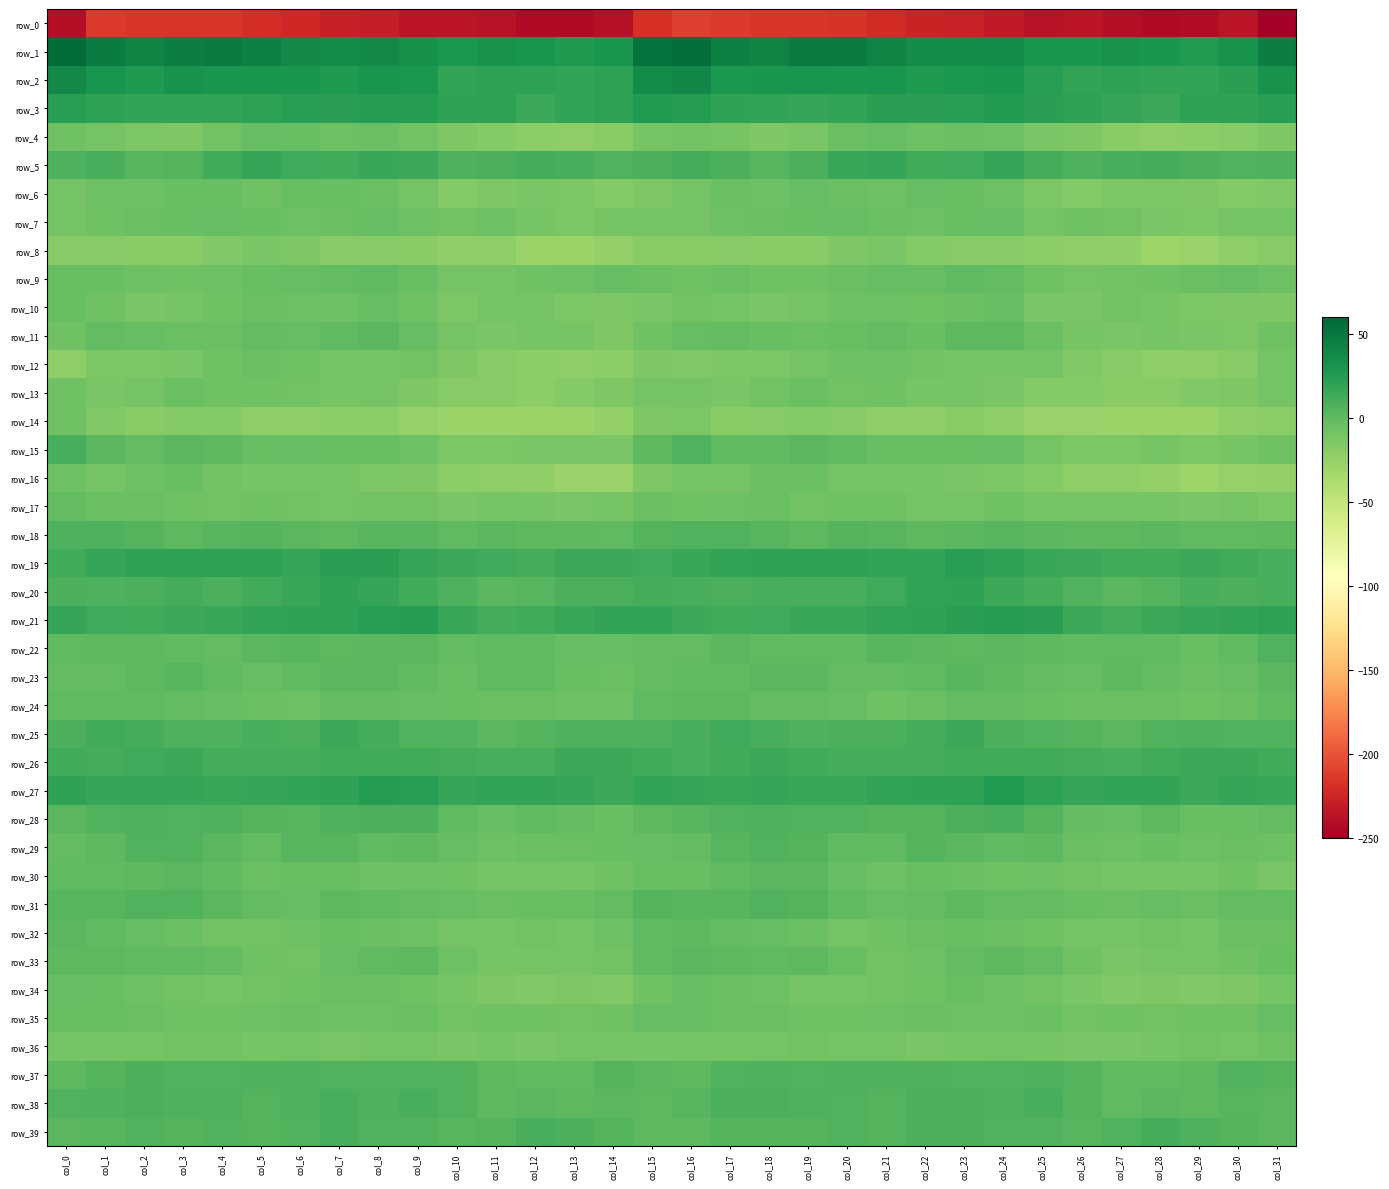

Rank the categories by row_12 value from highest to lowest.

col_5, col_21, col_20, col_6, col_4, col_22, col_9, col_7, col_25, col_31, col_19, col_23, col_24, col_8, col_3, col_17, col_18, col_2, col_1, col_10, col_15, col_16, col_26, col_11, col_27, col_30, col_12, col_14, col_28, col_13, col_29, col_0